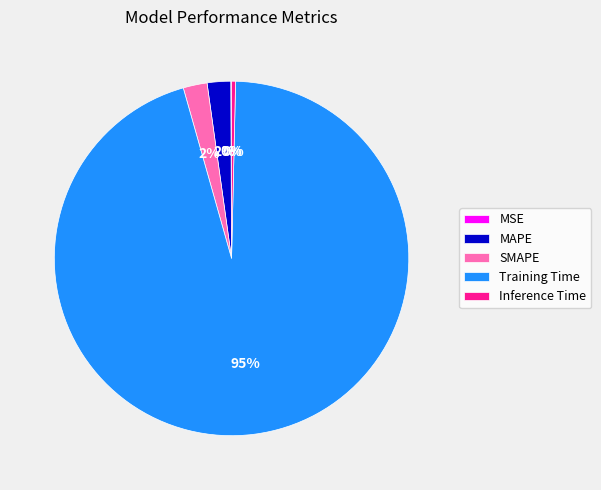

What percentage is the MAPE slice, to the nearest percent?

2%